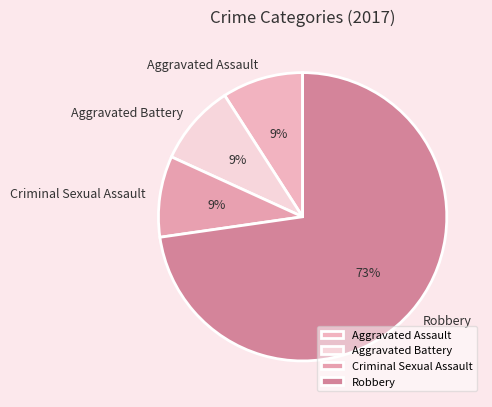

What is the largest slice in the pie chart?

Robbery